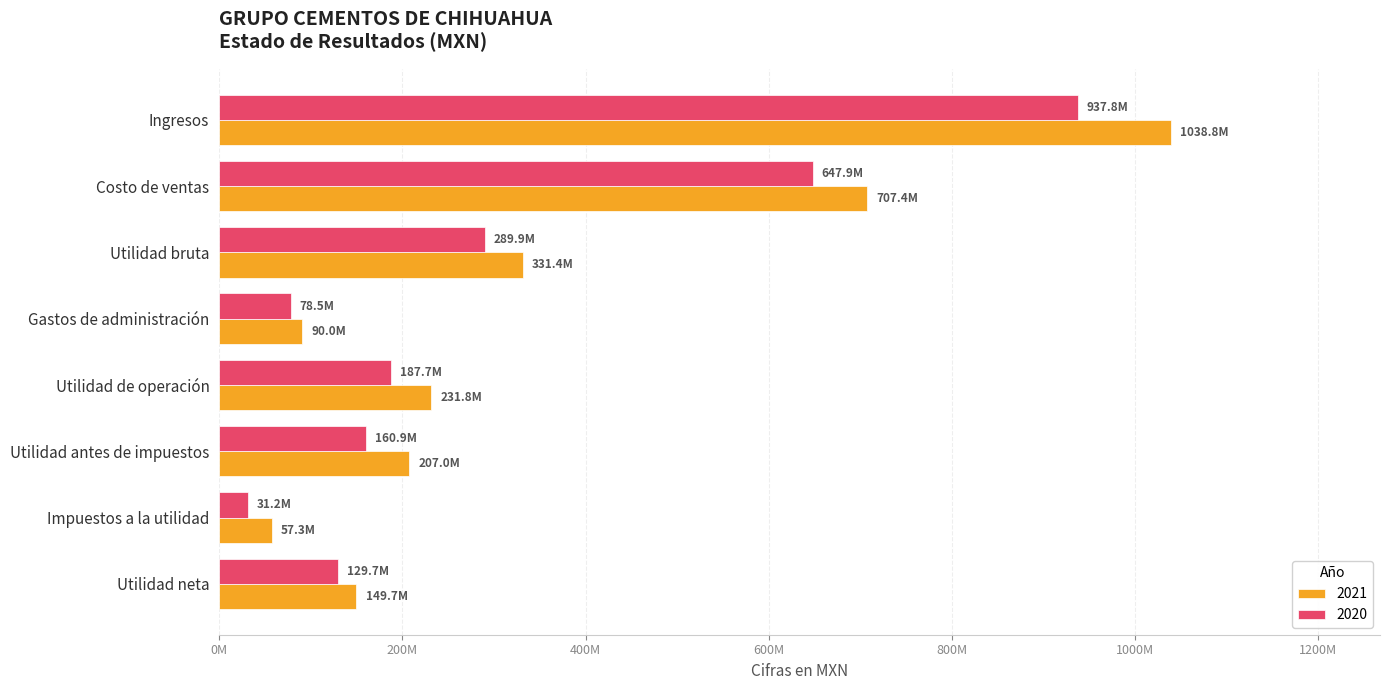

What are all the series names shown in the legend?

2021, 2020